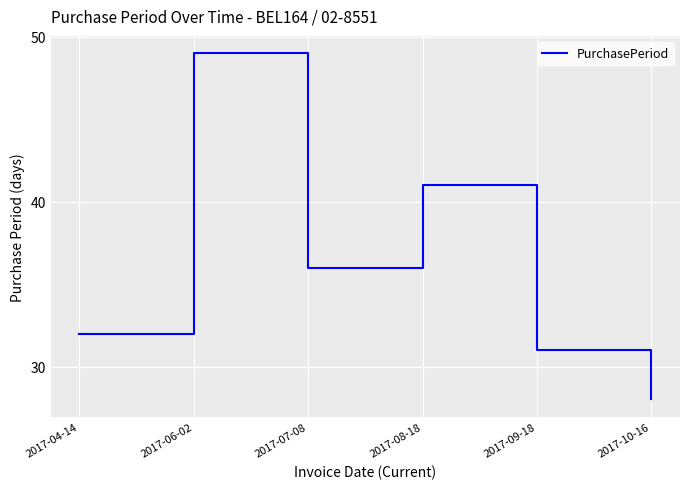

List the labels in order of value, largest first.

2017-06-02, 2017-08-18, 2017-07-08, 2017-04-14, 2017-09-18, 2017-10-16